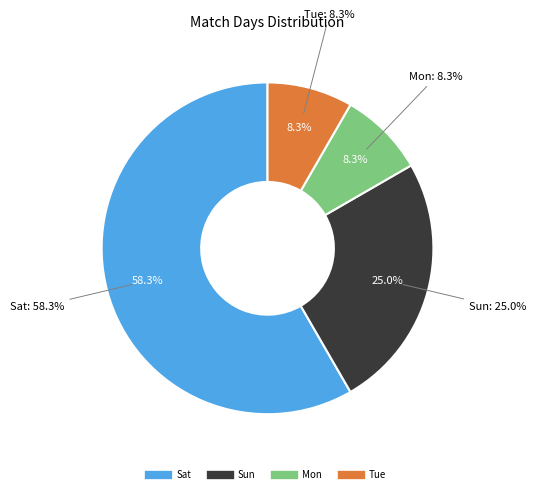

How many segments does this pie chart have?

4